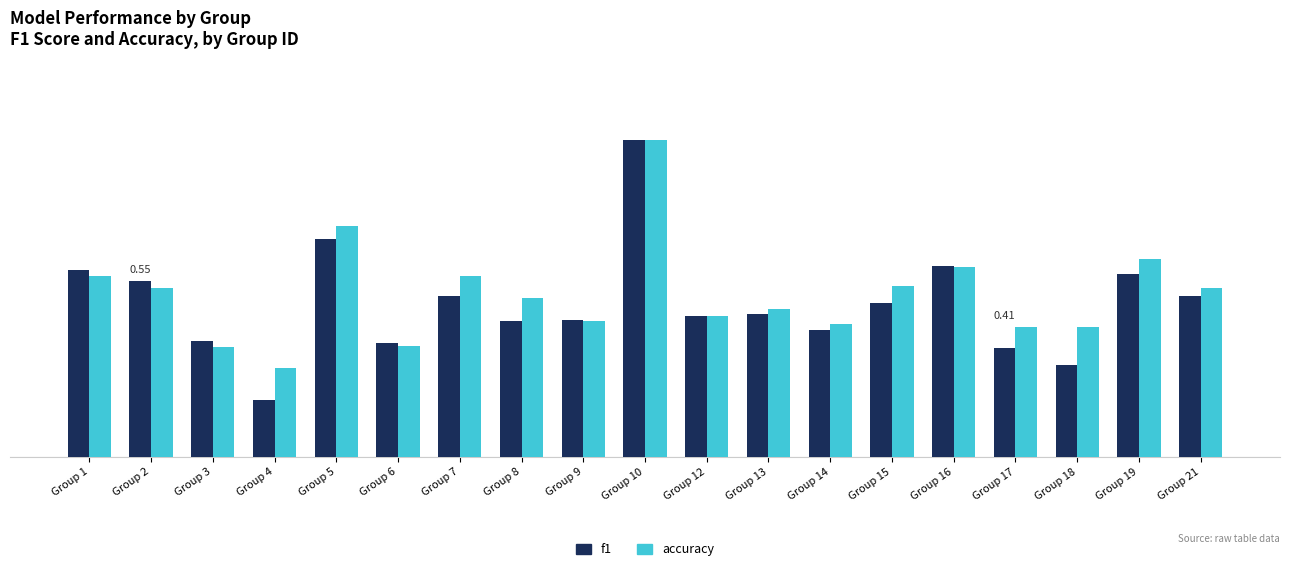

What is the highest value of the f1 series?

1.0